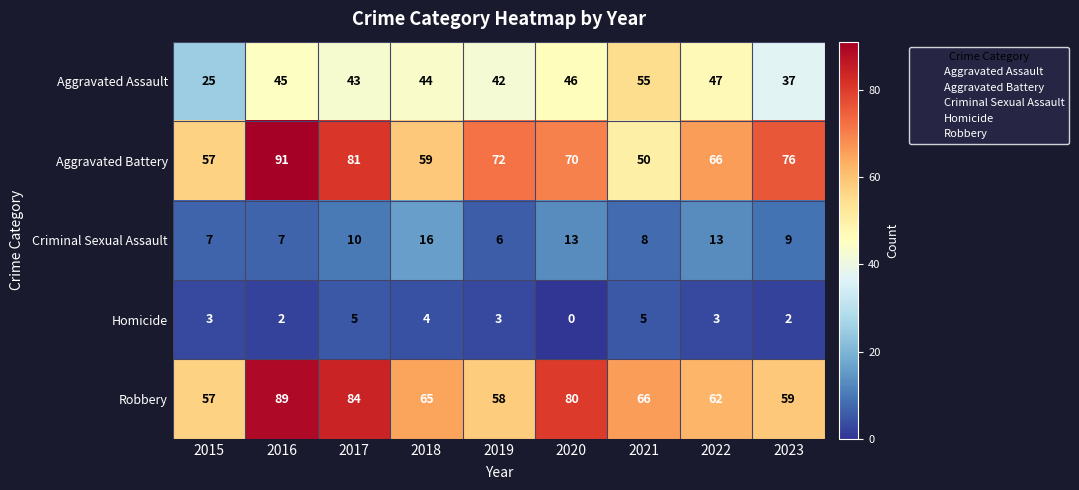

The value of Aggravated Assault at 2016 is 26. True or false?

False